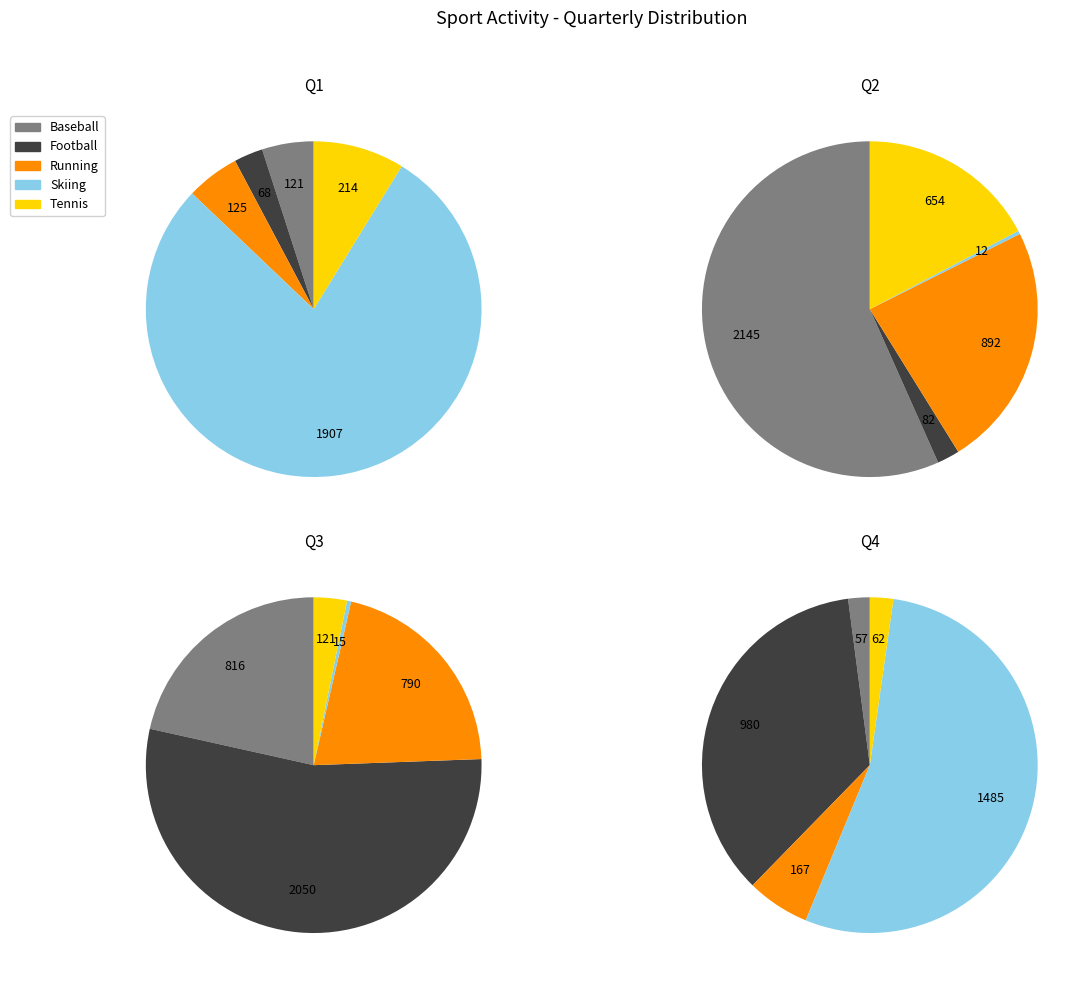

To the nearest percent, what is the combined percentage of Running and Football?

75%